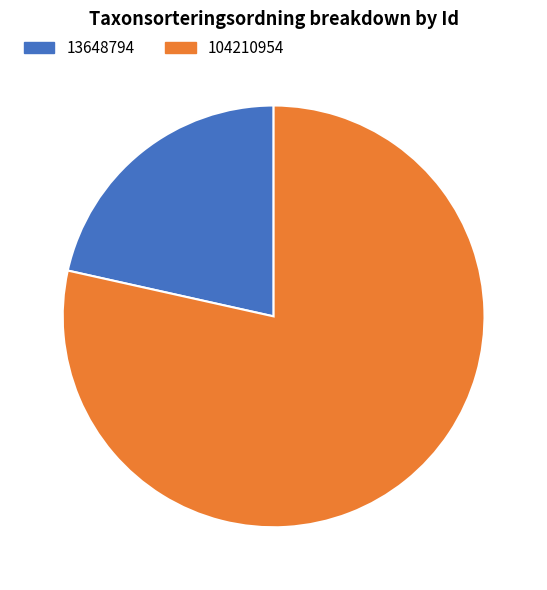

Do 13648794 and 104210954 together represent more than half of the pie?

Yes